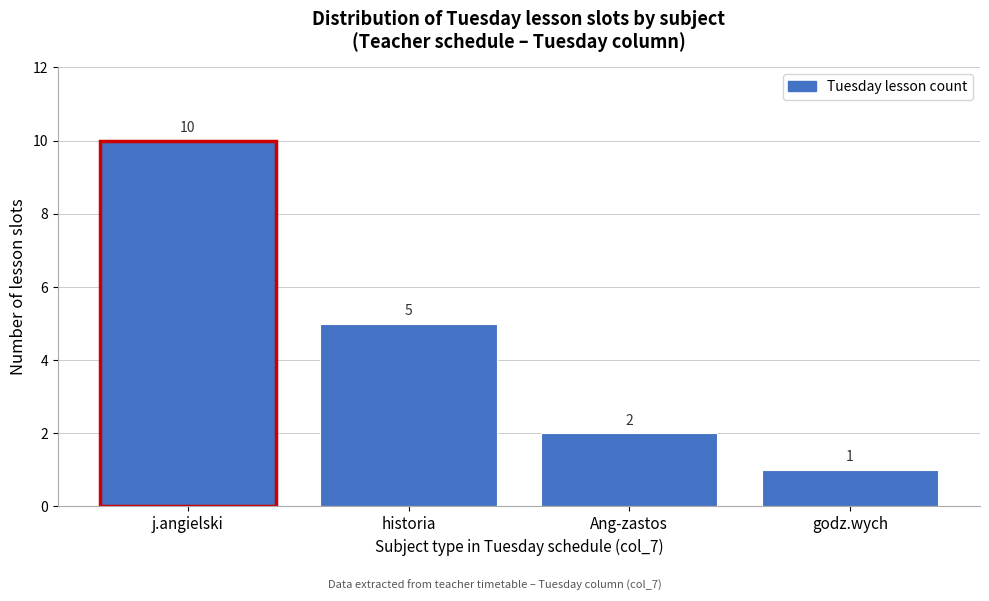

Reading left to right, list all the values displayed in this chart.

j.angielski=10	historia=5	Ang-zastos=2	godz.wych=1